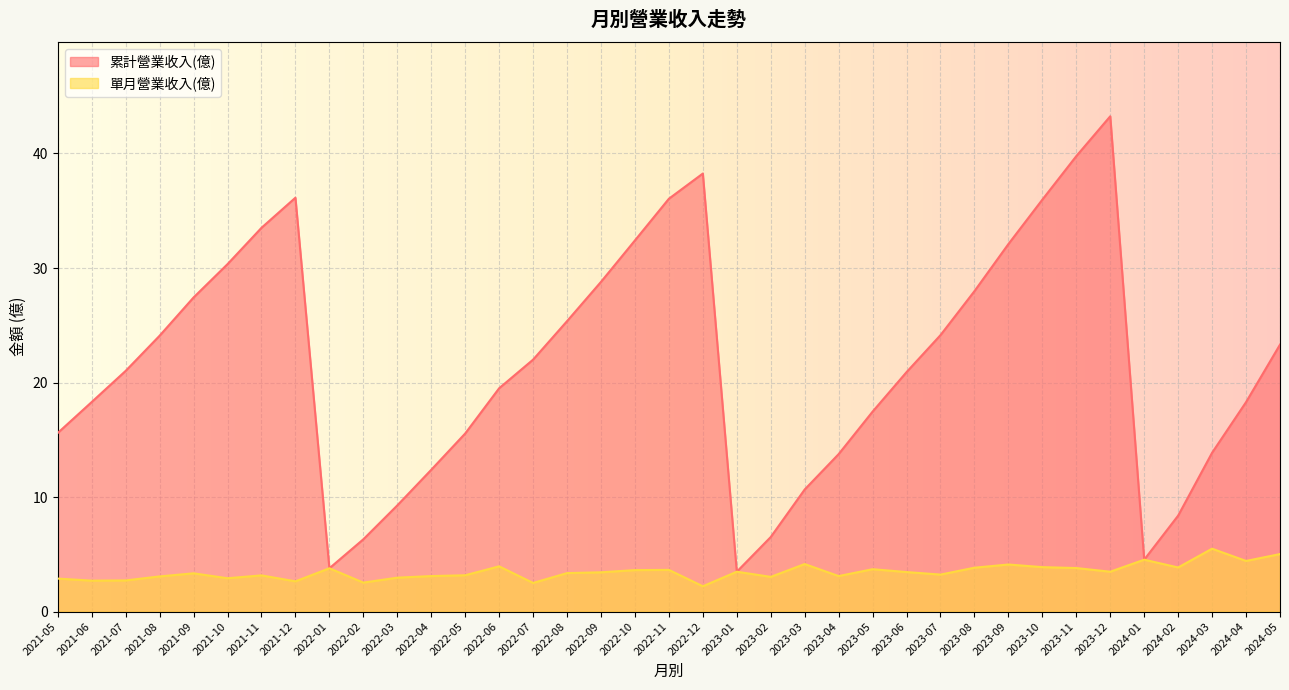

True or false: 累計營業收入(億) and 單月營業收入(億) intersect in this chart.

False